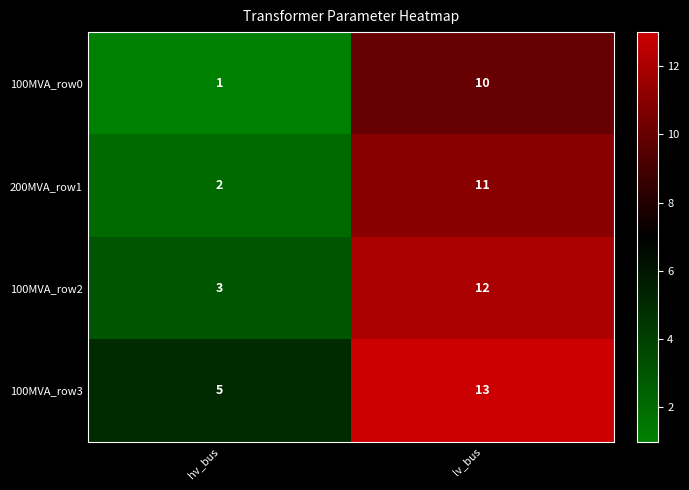

How many distinct data groups are displayed?

4